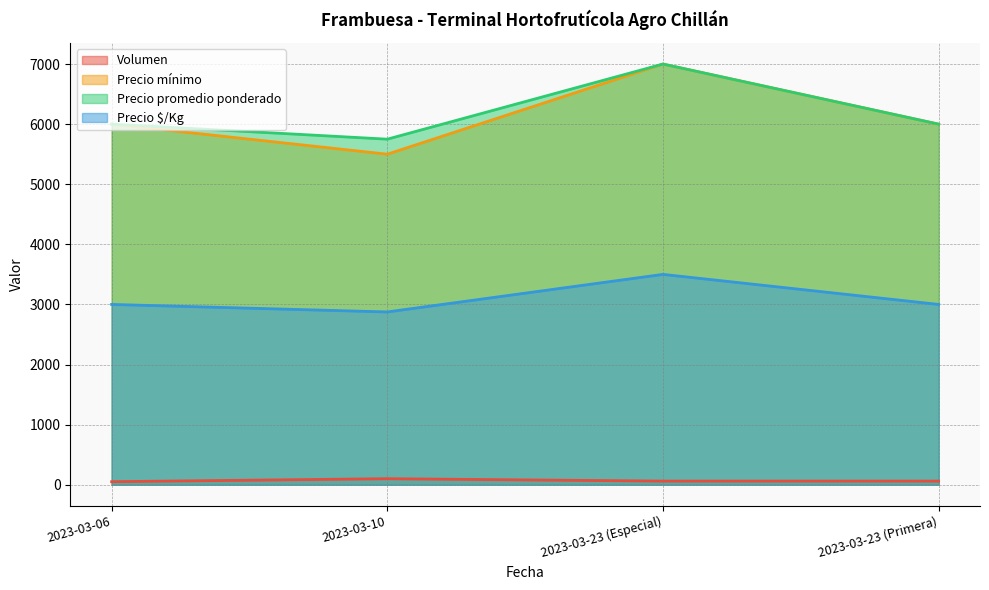

The value of Volumen at 2023-03-23 (Primera) is 92. True or false?

False